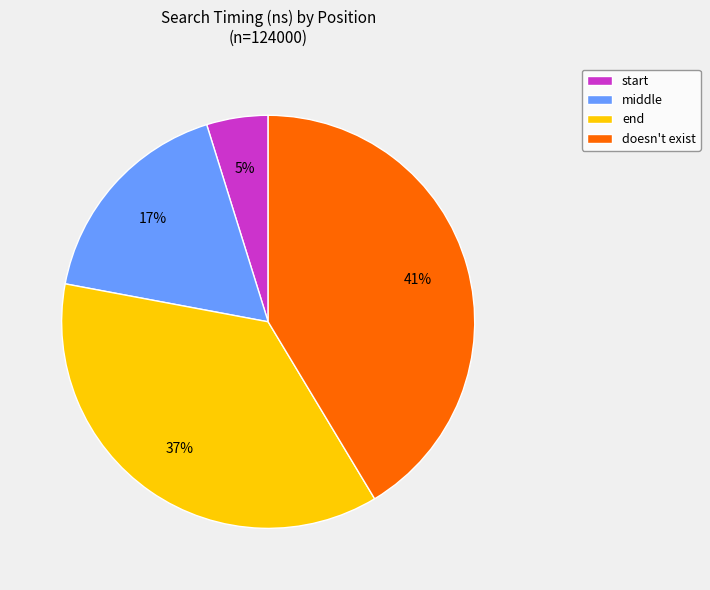

To the nearest percent, what percentage of the pie is start?

5%